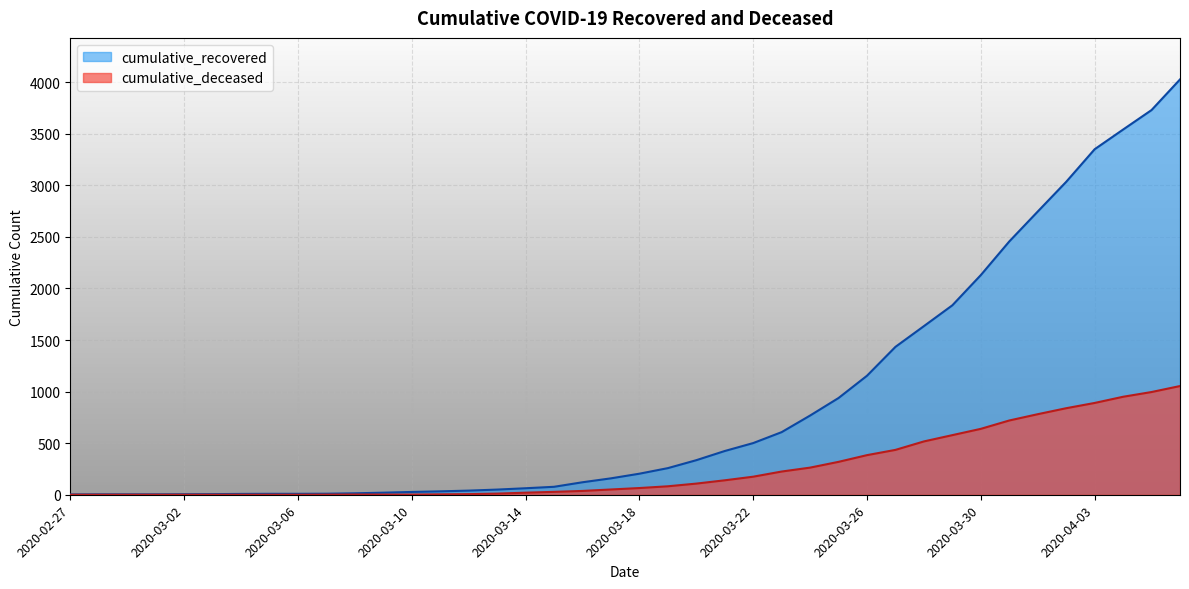

At how many categories does at least one series exceed 2642?

6